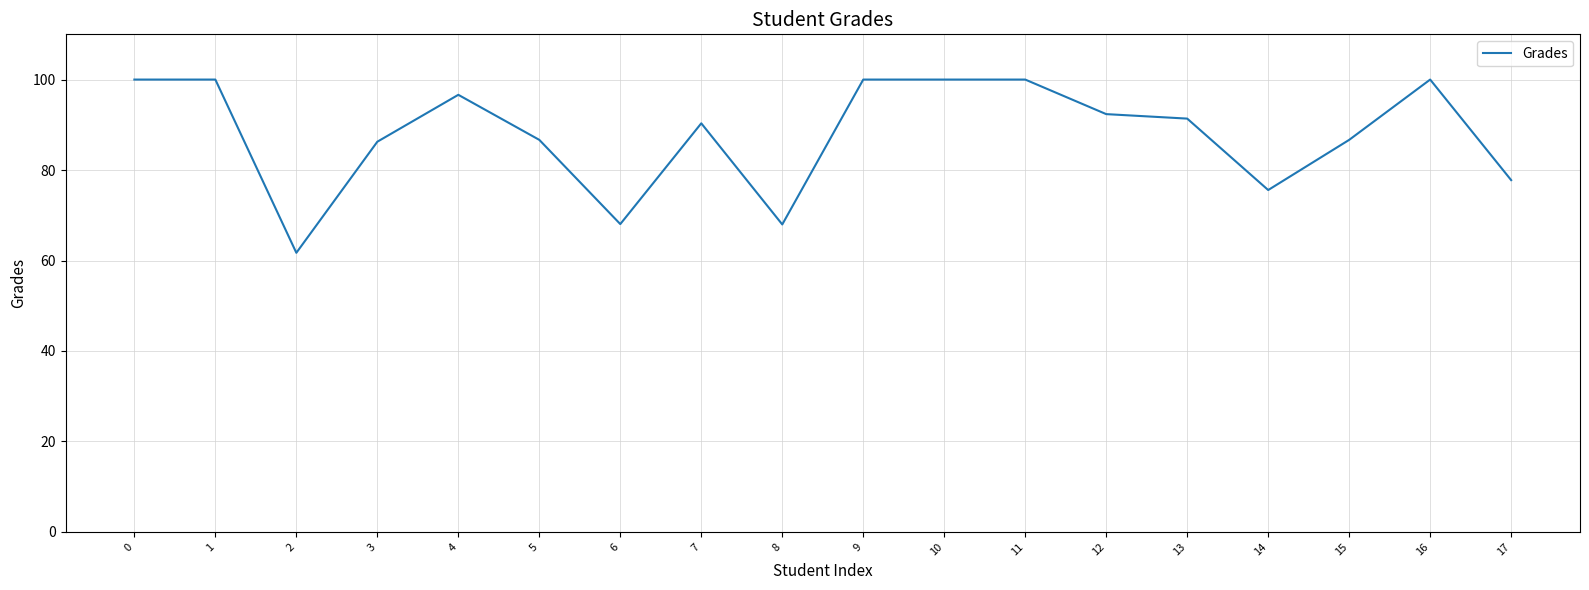

Does the chart display data point markers on the line(s)?

No